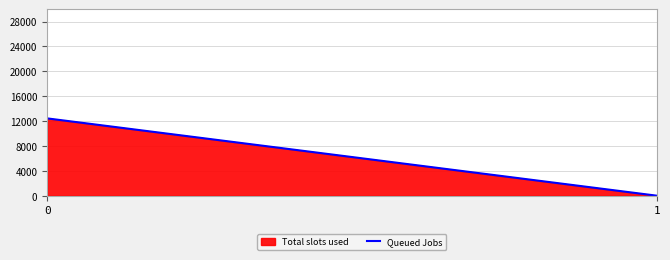

Count the number of values greater than 12433.

1